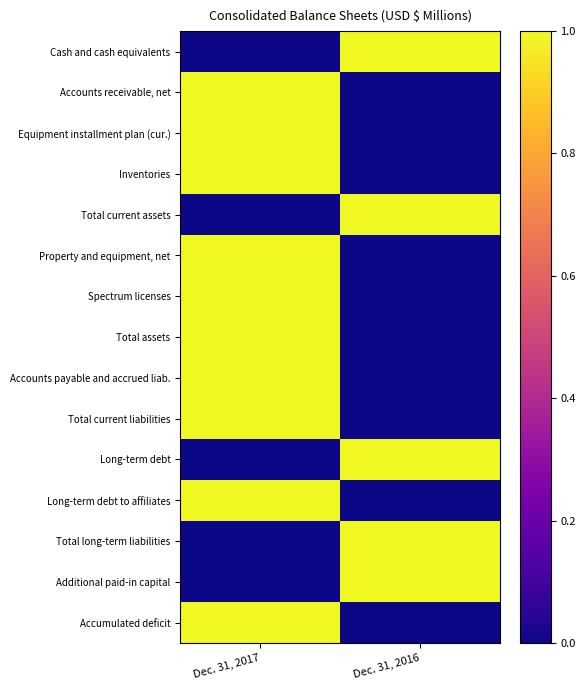

At Dec. 31, 2016, list the series in order from largest to smallest.

Cash and cash equivalents, Total current assets, Long-term debt, Total long-term liabilities, Additional paid-in capital, Accounts receivable, net, Equipment installment plan (cur.), Inventories, Property and equipment, net, Spectrum licenses, Total assets, Accounts payable and accrued liab., Total current liabilities, Long-term debt to affiliates, Accumulated deficit